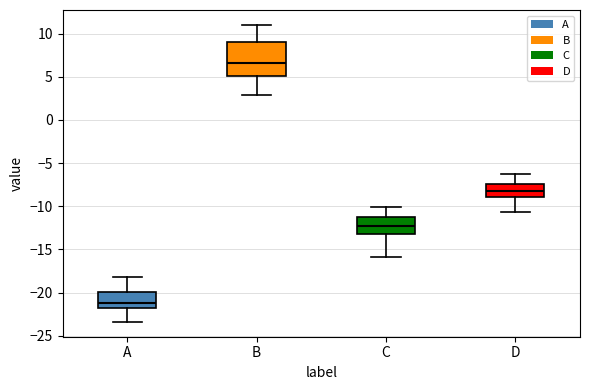

Which box's median line is the lowest?

A